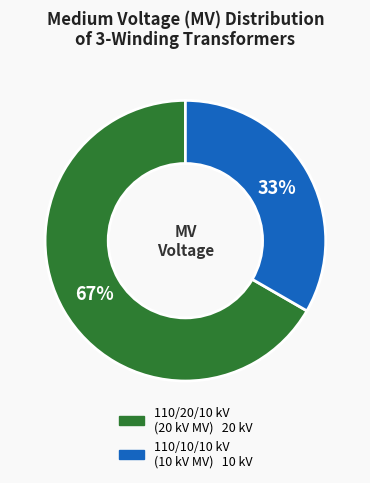

Is there a majority slice in this chart?

Yes